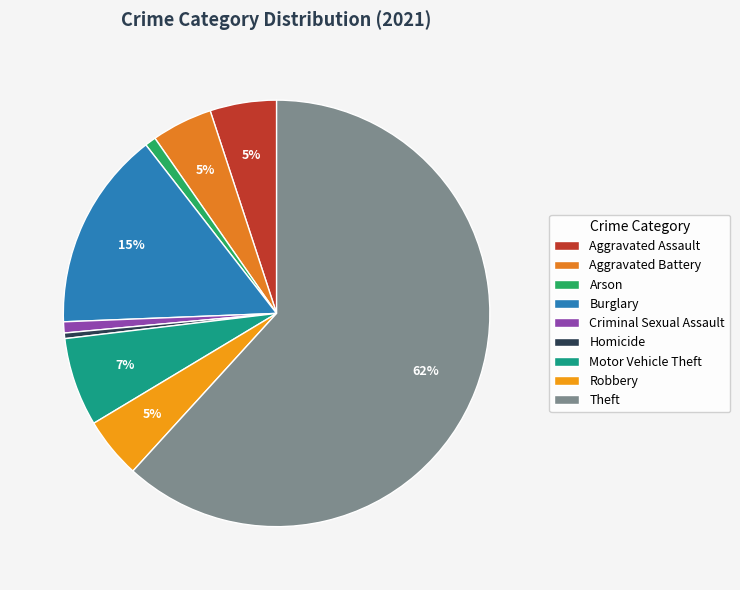

Count the number of slices in the pie.

9